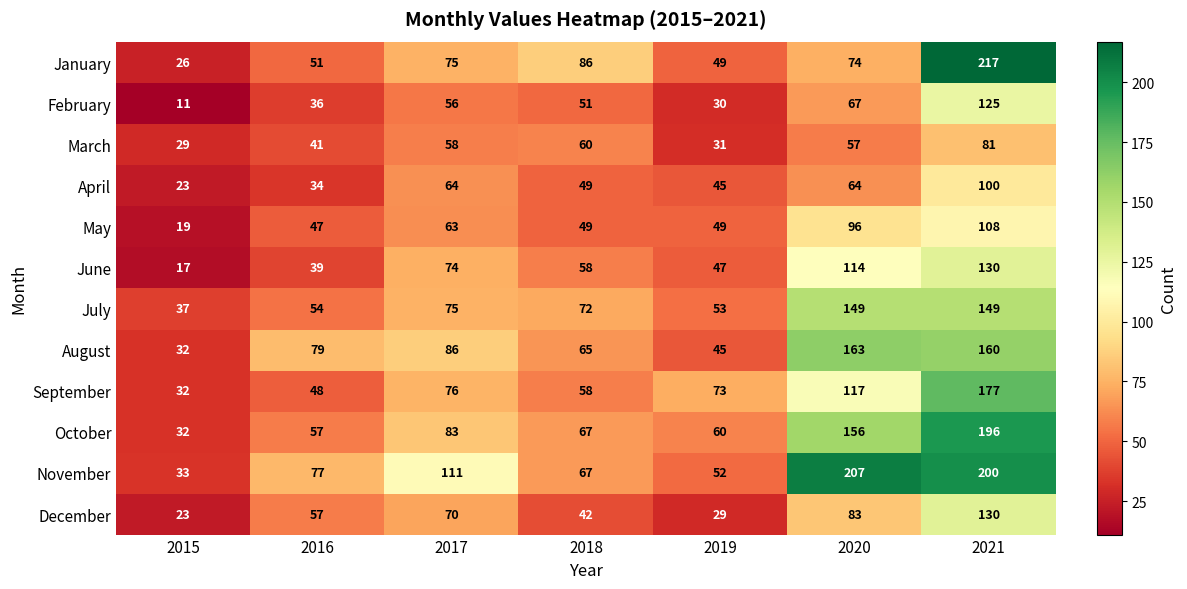

Rank the categories by November value from lowest to highest.

2015, 2019, 2018, 2016, 2017, 2021, 2020